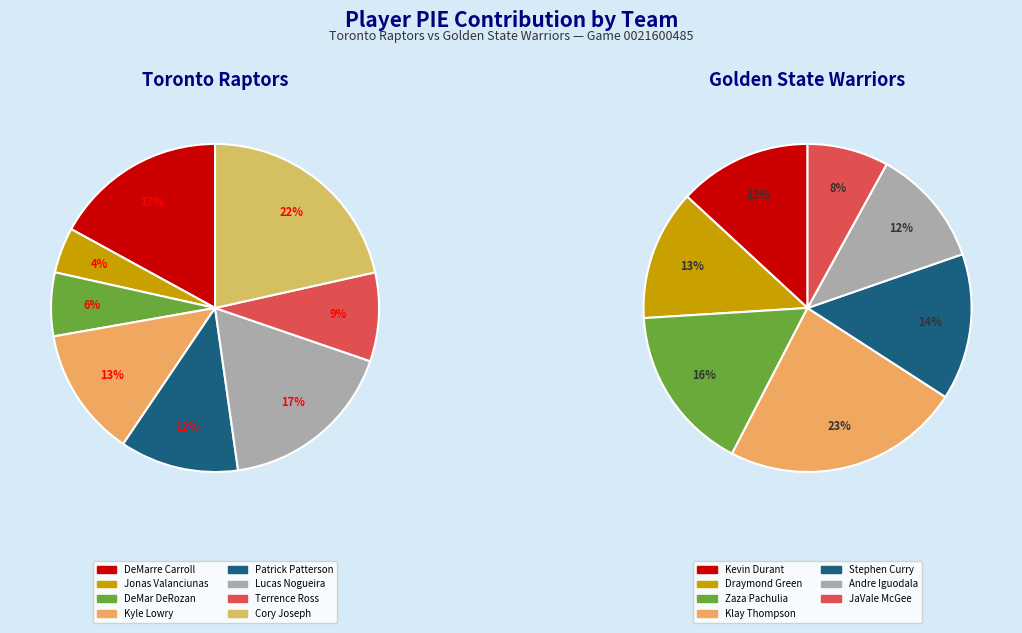

To the nearest percent, what is the difference between the 0 and 6 slice percentages?

5%